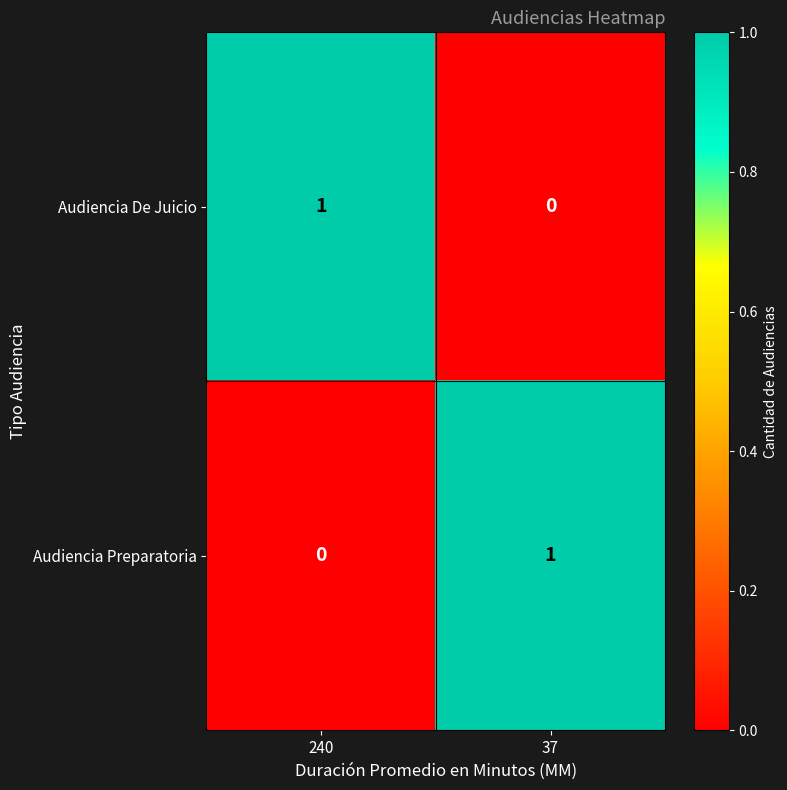

Which category has the highest value in the Audiencia Preparatoria series?

37